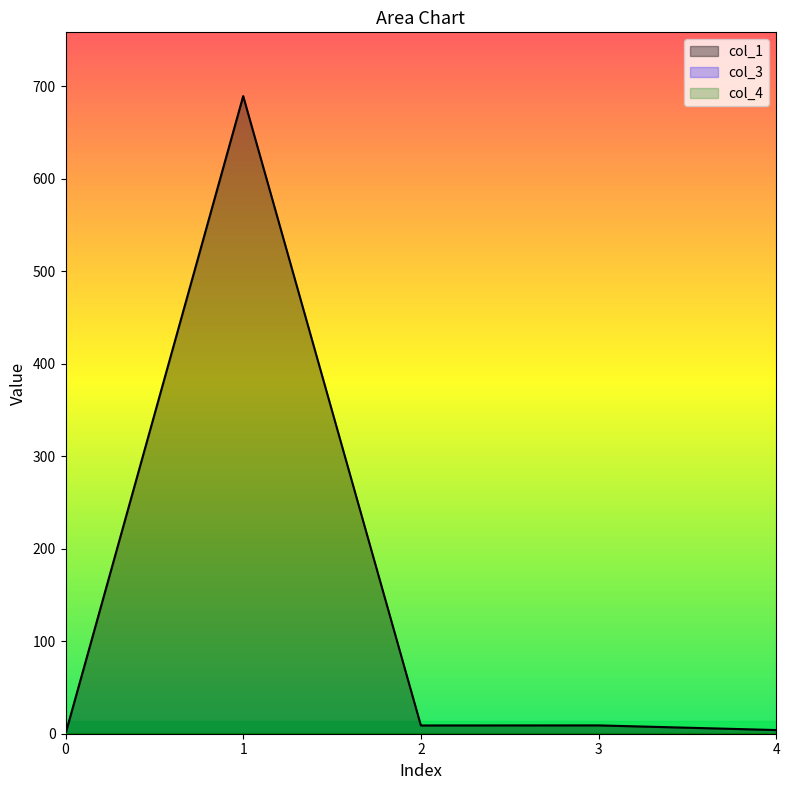

True or false: col_3 and col_1 cross at least once.

False